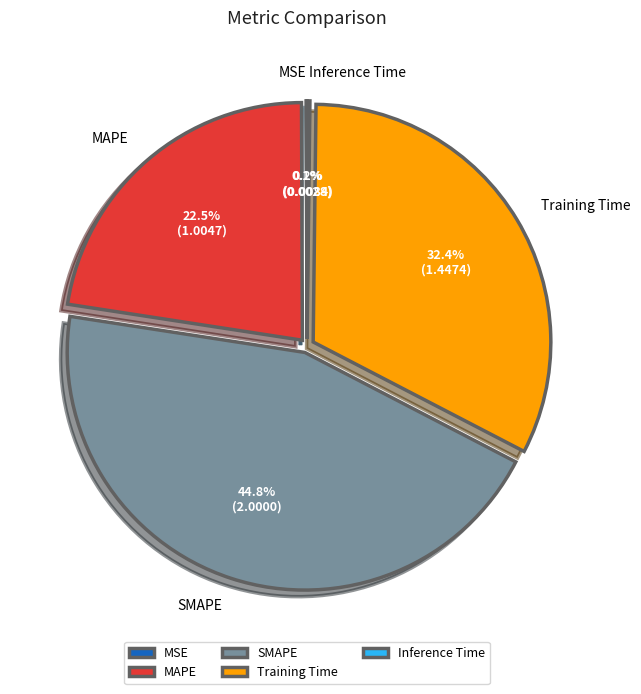

Is Training Time the majority of the pie?

No